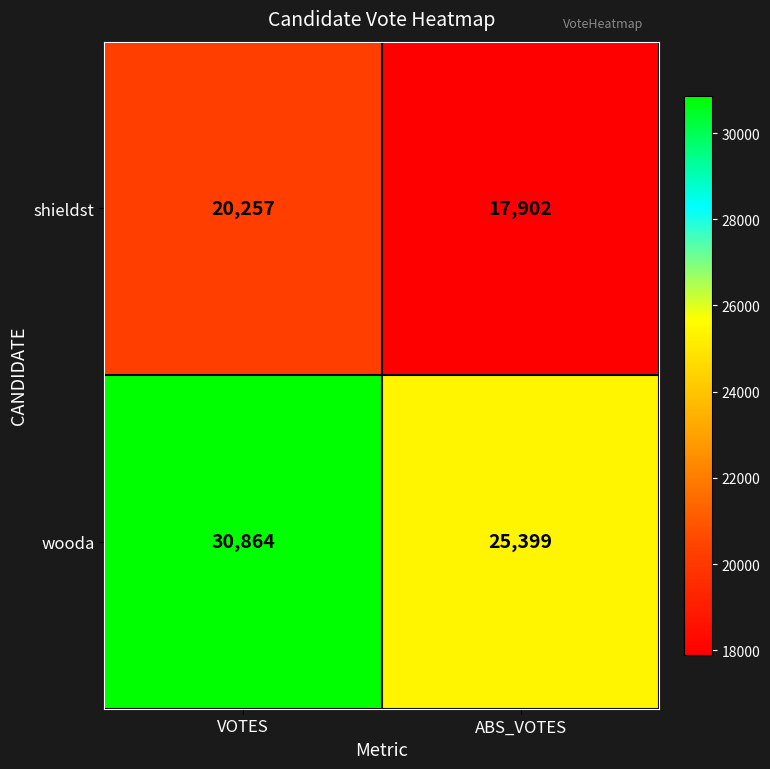

Rank the series at VOTES from lowest to highest value.

shieldst, wooda